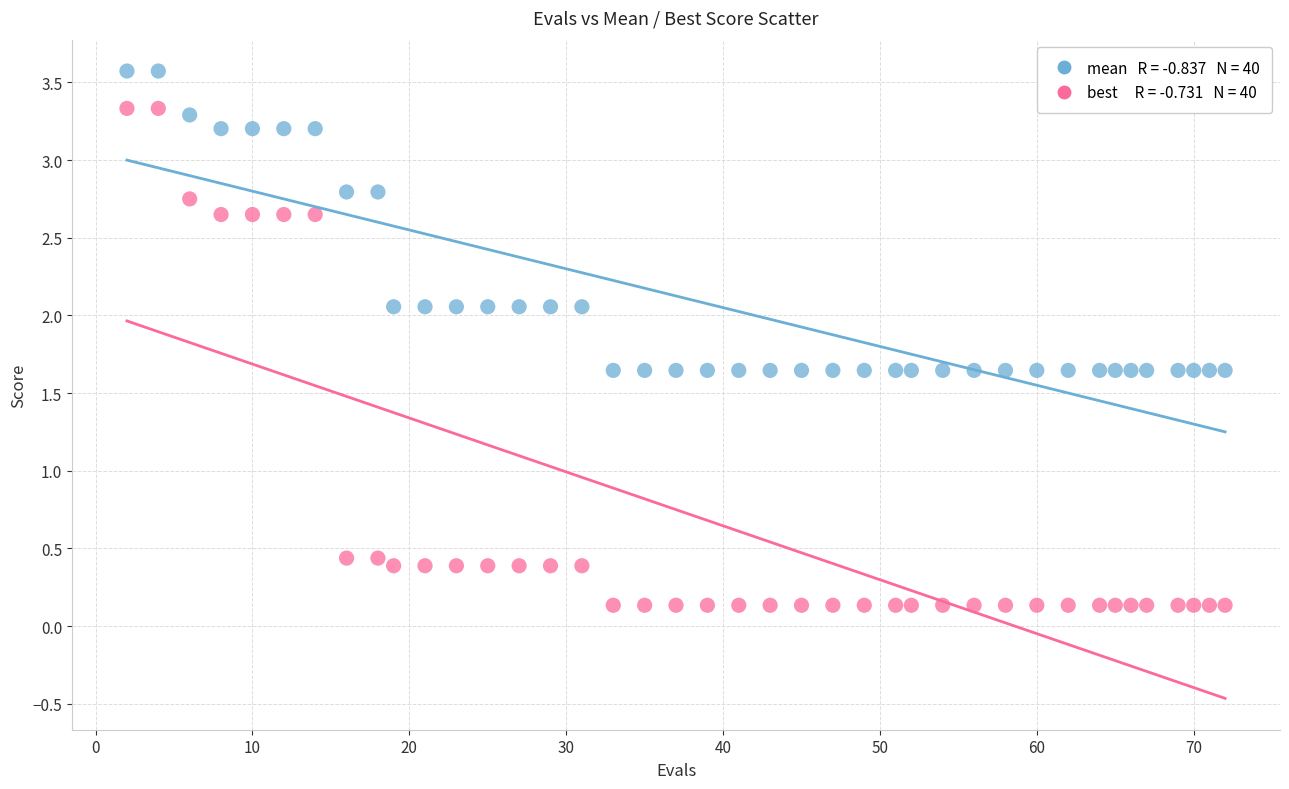

Across all data points, what is the range of Y values (max minus min)?

3.4